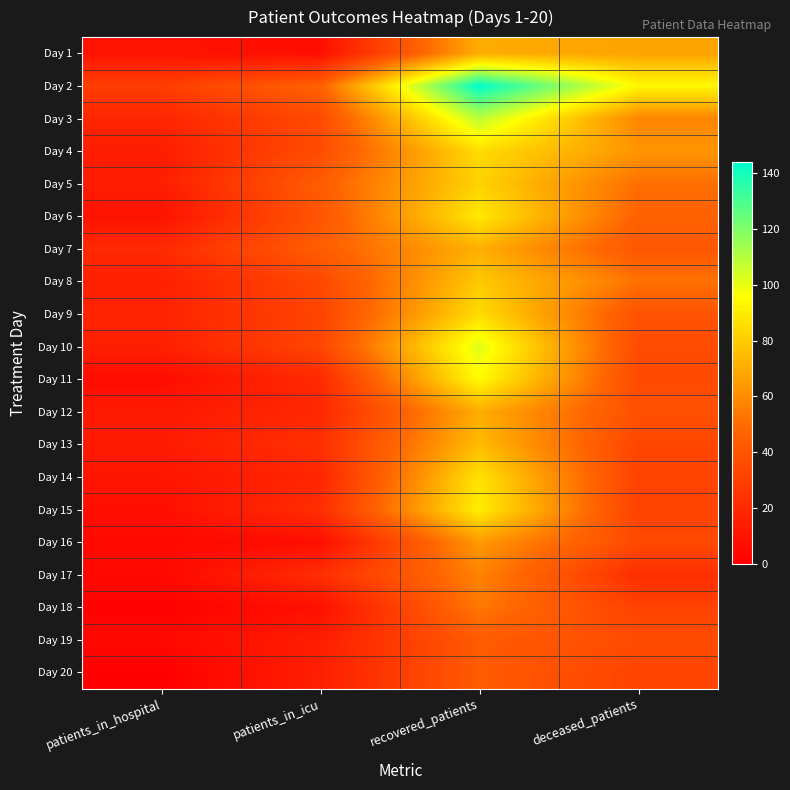

Which series changed the most between patients_in_hospital and recovered_patients?

Day 2